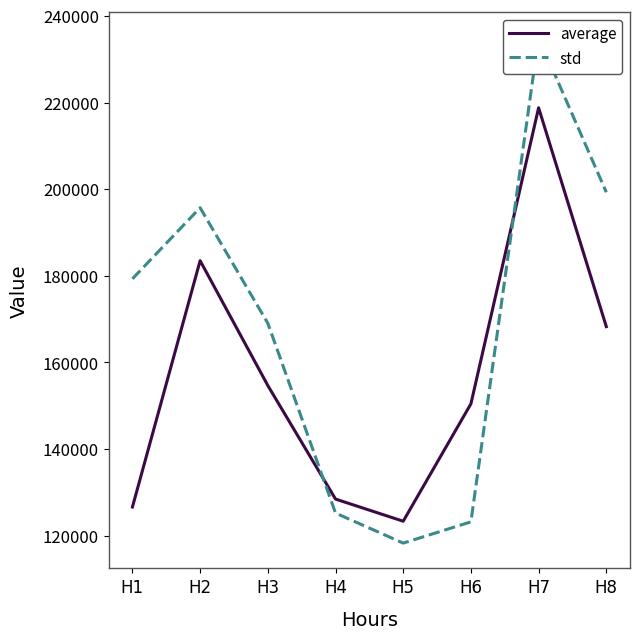

At which category does std reach its first local peak?

H2